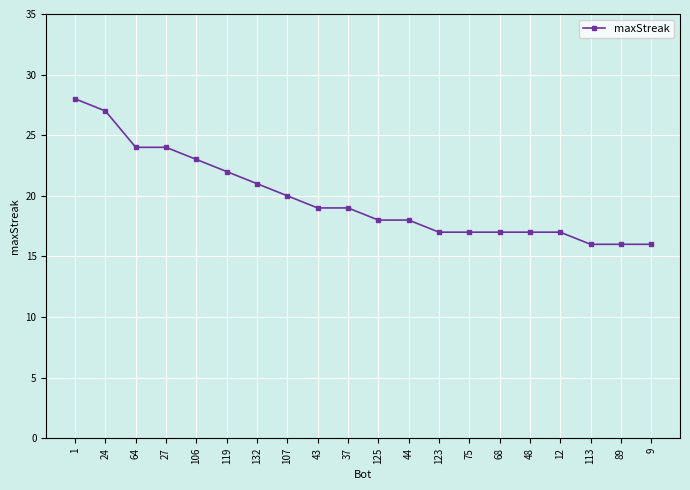

What is the sum of all values?

396